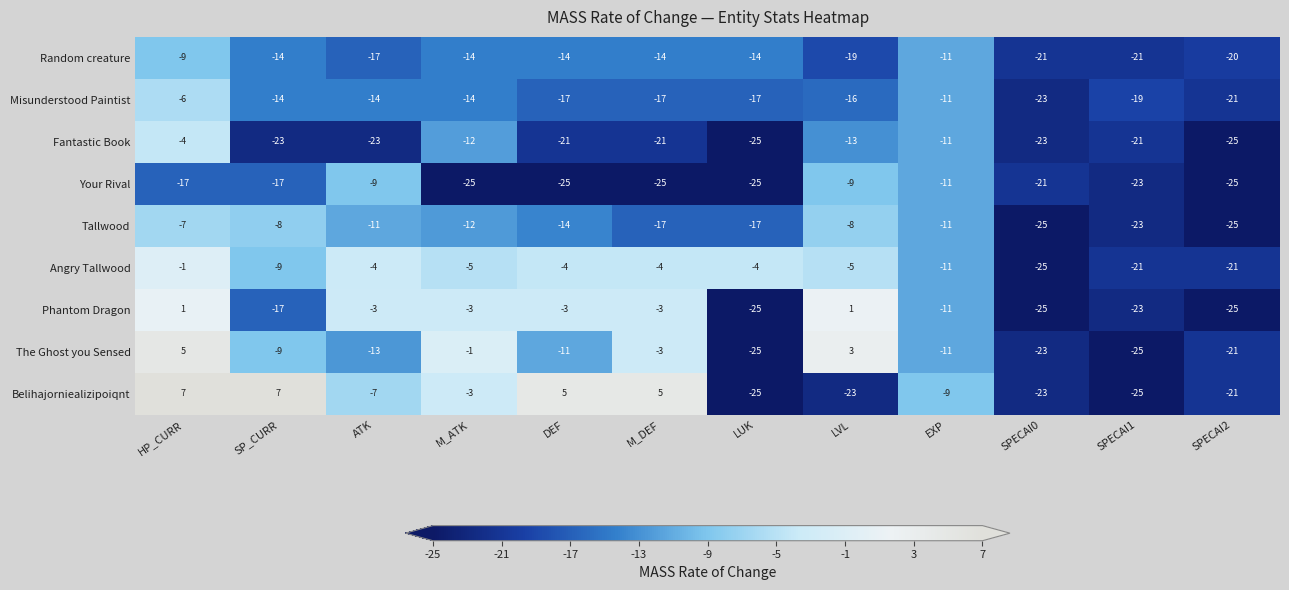

True or false: Phantom Dragon has a value of -9 at SPECAI2.

False